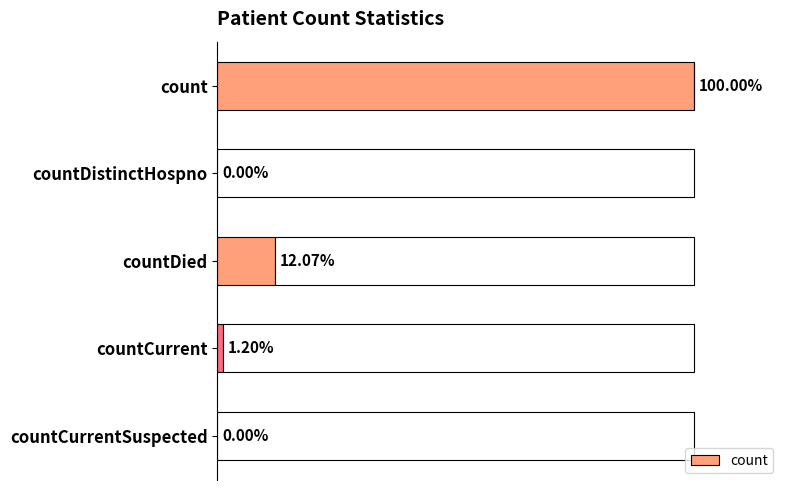

Are the bars horizontal?

Yes